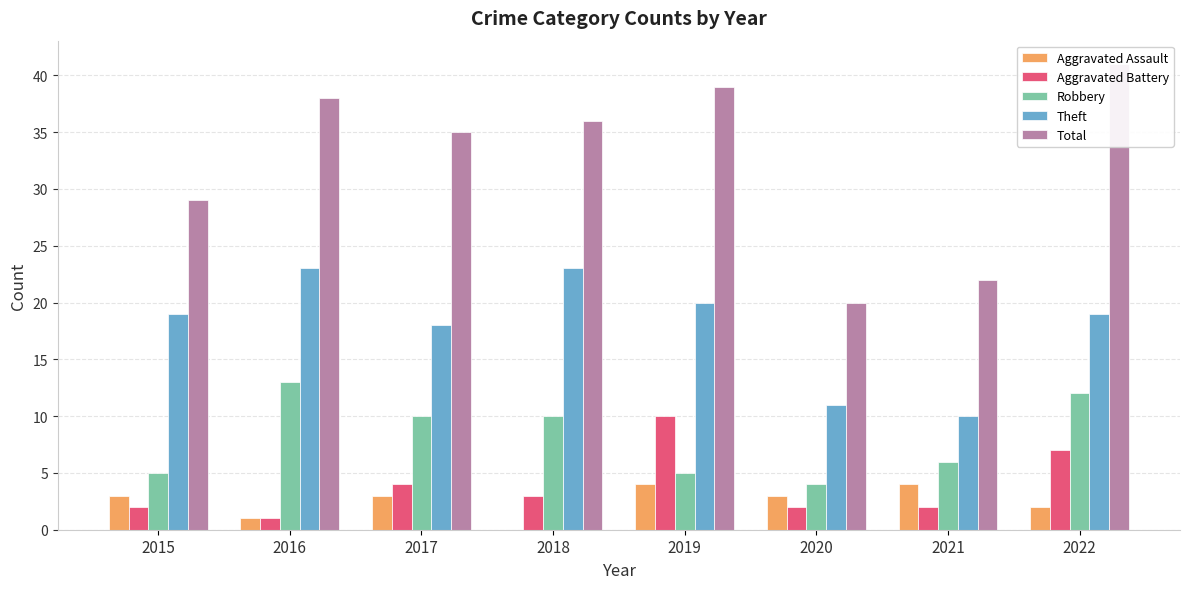

Reading right to left, transcribe all the data shown in this chart.

Aggravated Assault: 2022=2	2021=4	2020=3	2019=4	2018=0	2017=3	2016=1	2015=3
Aggravated Battery: 2022=7	2021=2	2020=2	2019=10	2018=3	2017=4	2016=1	2015=2
Robbery: 2022=12	2021=6	2020=4	2019=5	2018=10	2017=10	2016=13	2015=5
Theft: 2022=19	2021=10	2020=11	2019=20	2018=23	2017=18	2016=23	2015=19
Total: 2022=41	2021=22	2020=20	2019=39	2018=36	2017=35	2016=38	2015=29